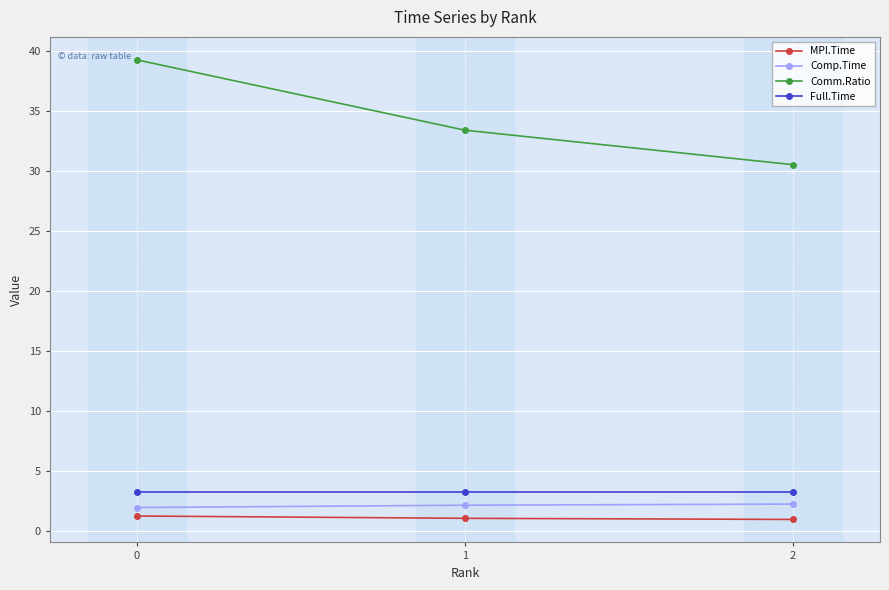

At how many categories does at least one series exceed 21?

3